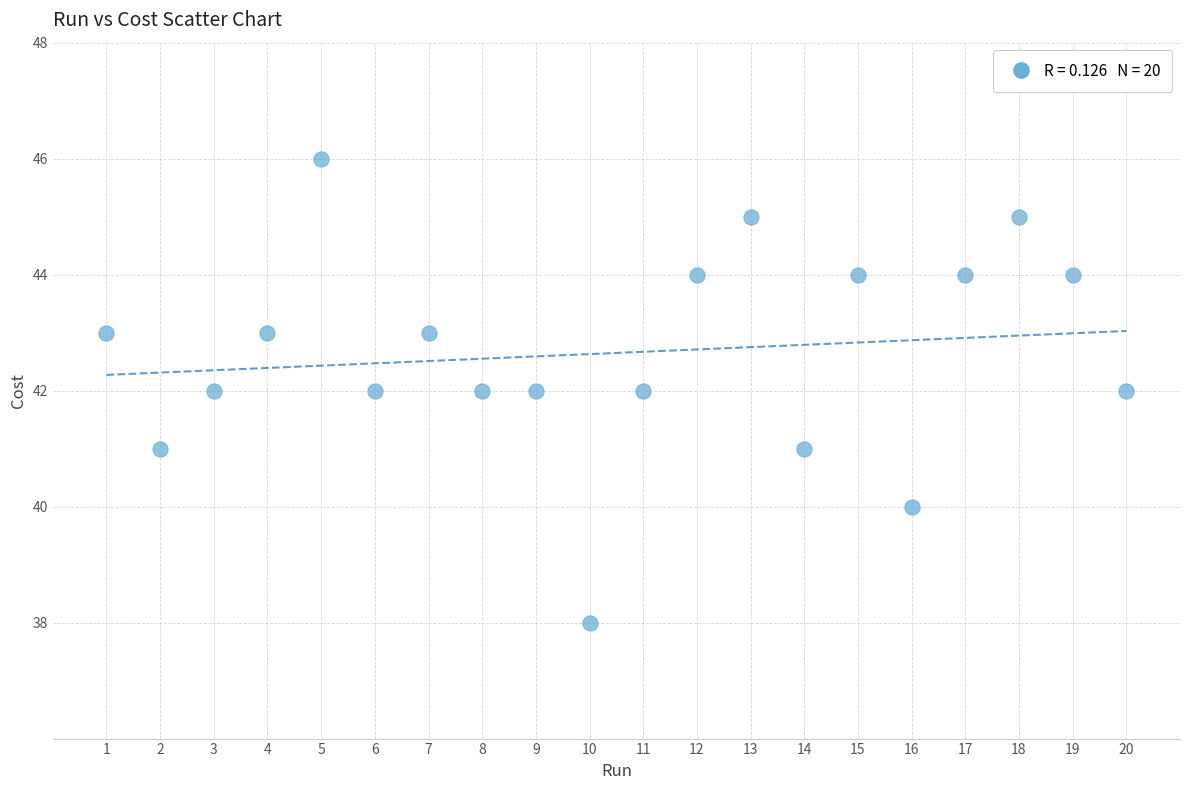

What is the range of X values (max minus min)?

19.0